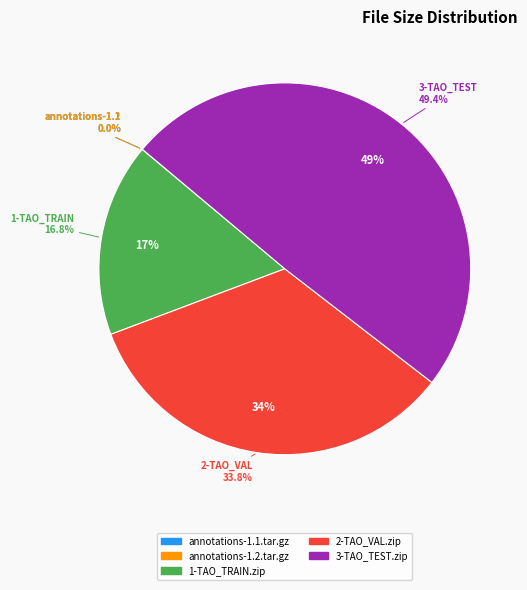

How many segments does this pie chart have?

5